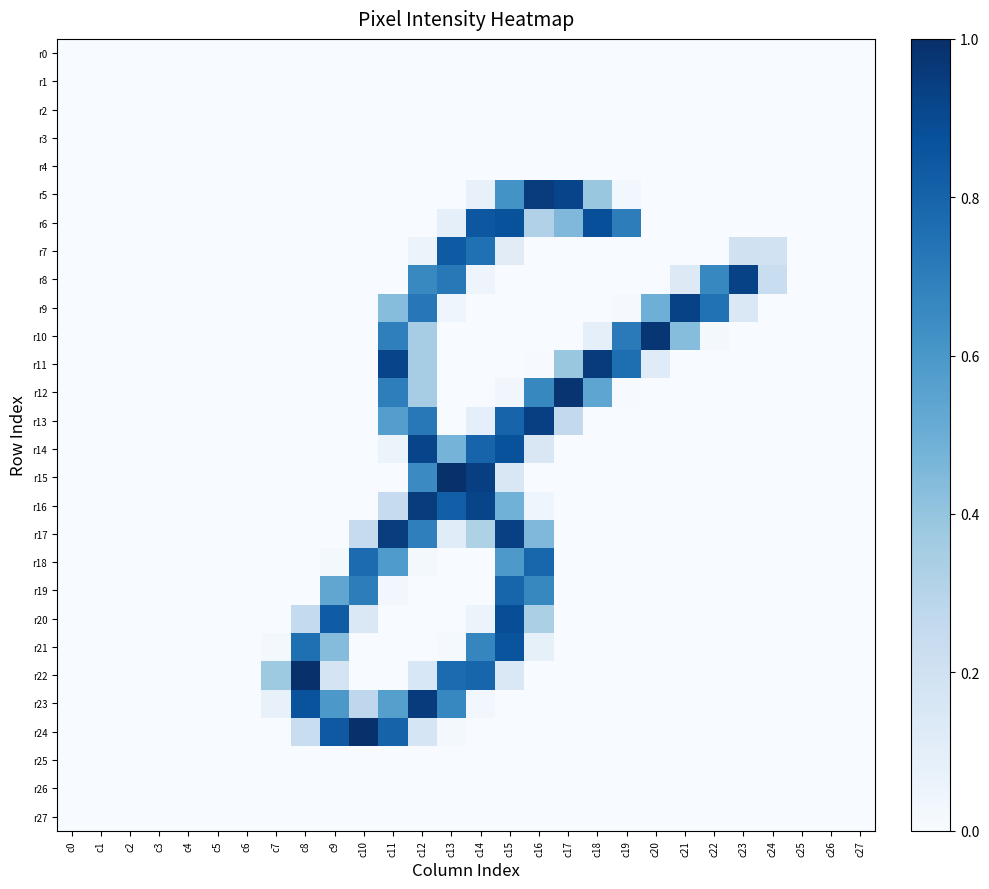

Rank the series by their maximum value, from highest to lowest.

r24, r15, r22, r12, r10, r11, r23, r5, r16, r17, r13, r8, r9, r14, r20, r6, r21, r7, r19, r18, r0, r1, r2, r3, r4, r25, r26, r27